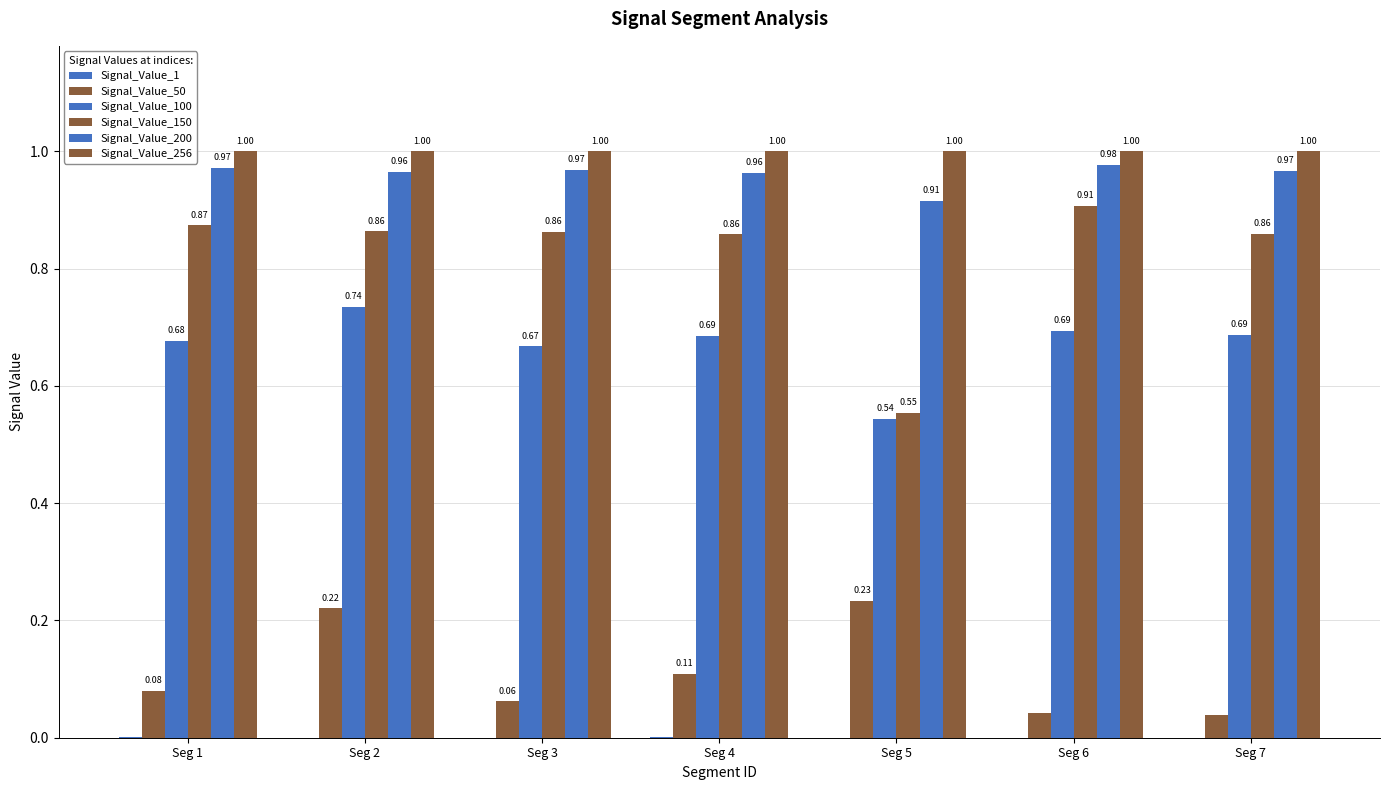

List the labels in order of Signal_Value_256 value, largest first.

Seg 4, Seg 3, Seg 7, Seg 5, Seg 2, Seg 6, Seg 1